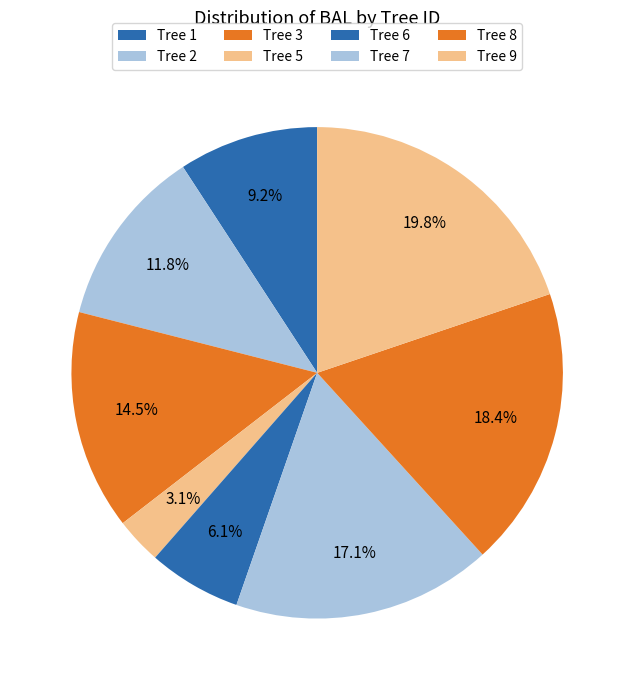

How many segments does this pie chart have?

8